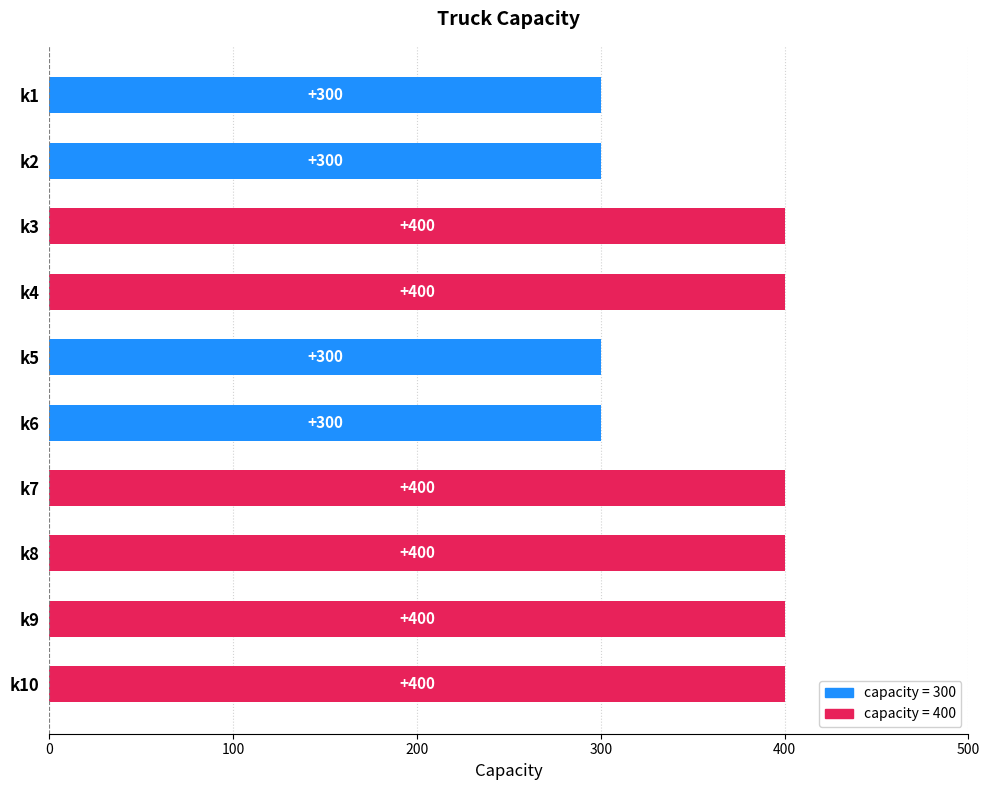

What is the difference between the maximum and minimum values?

100